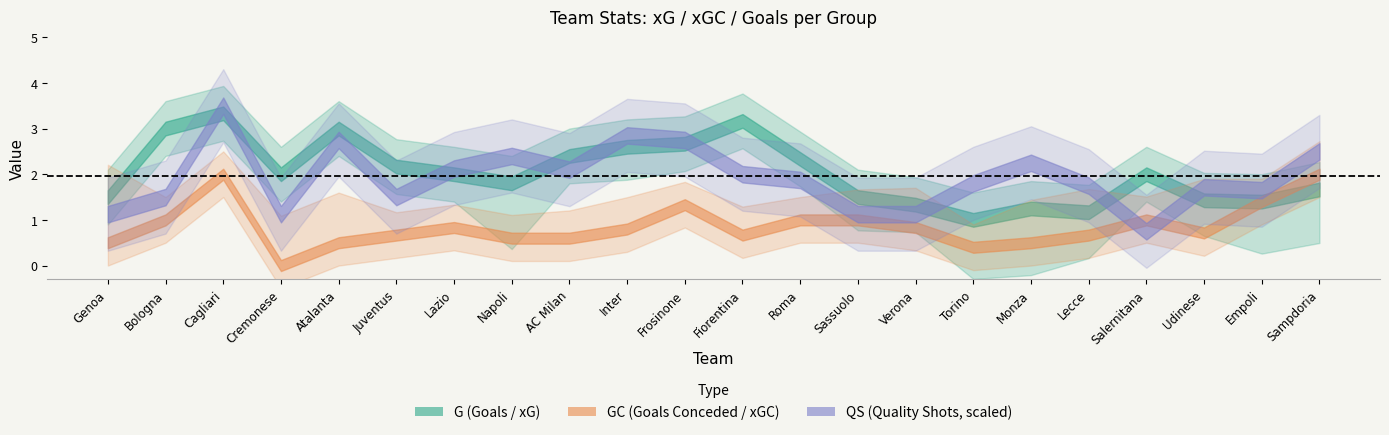

In xG, how many points are higher than both neighbors (excluding endpoints)?

5